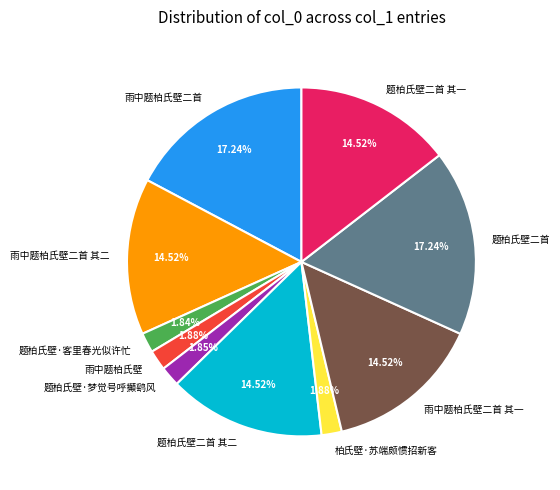

What portion of the pie excludes 题柏氏壁·客里春光似许忙?

98.2%